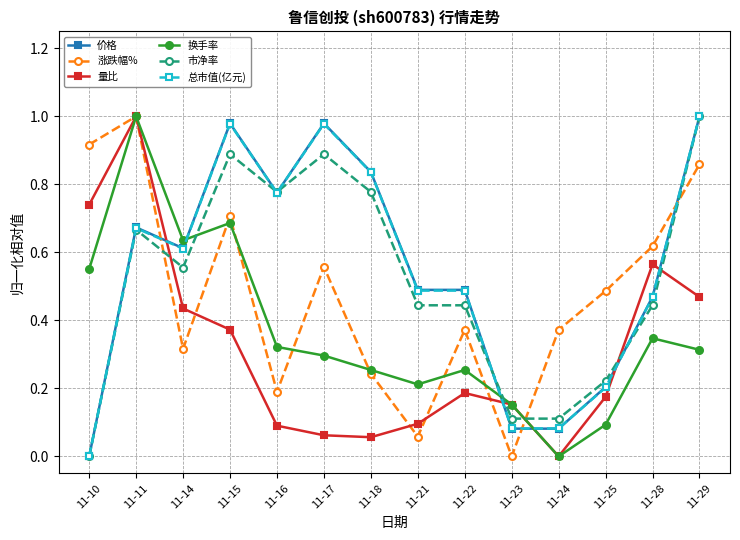

After their last crossing, which series has the higher values: 市净率 or 量比?

市净率